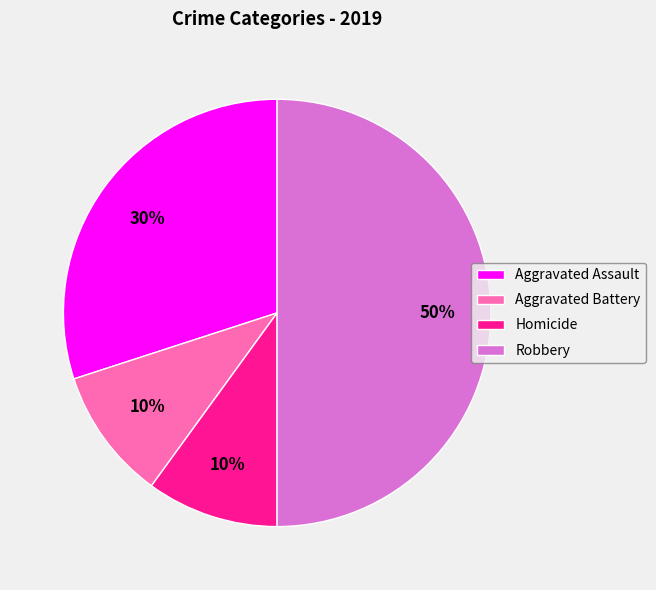

To the nearest percent, what portion does Robbery represent?

50%